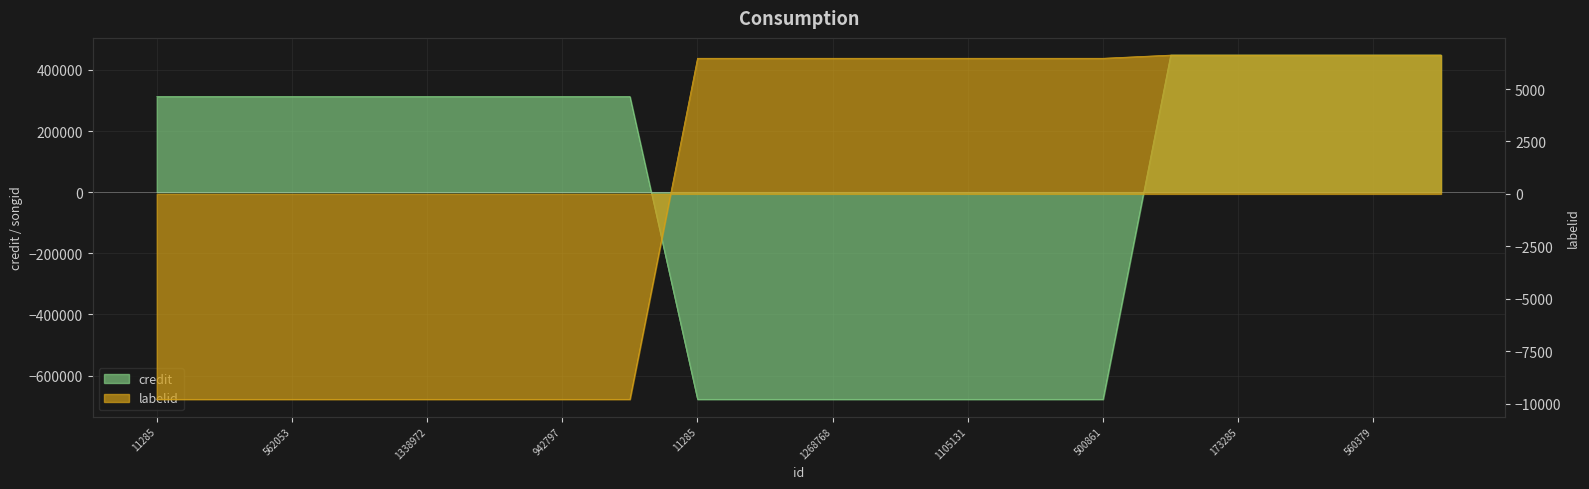

The value of labelid at 1105131 is -13353.6. True or false?

False